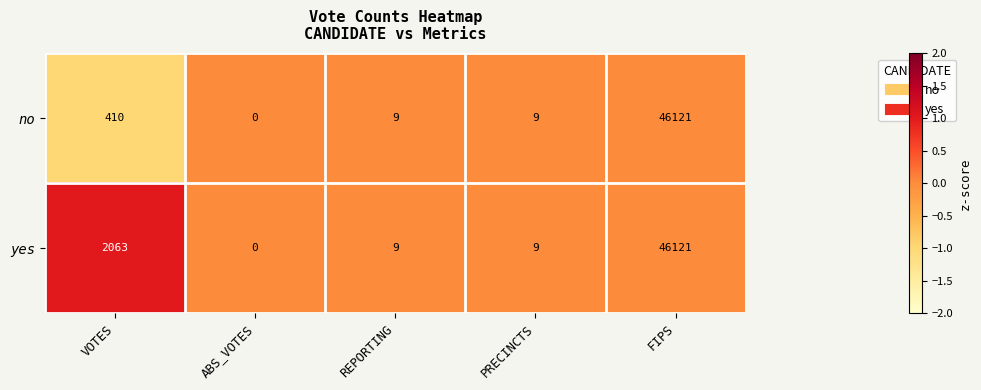

Reading left to right, list all the values displayed in this chart.

no: 410	0	9	9	46121
yes: 2063	0	9	9	46121